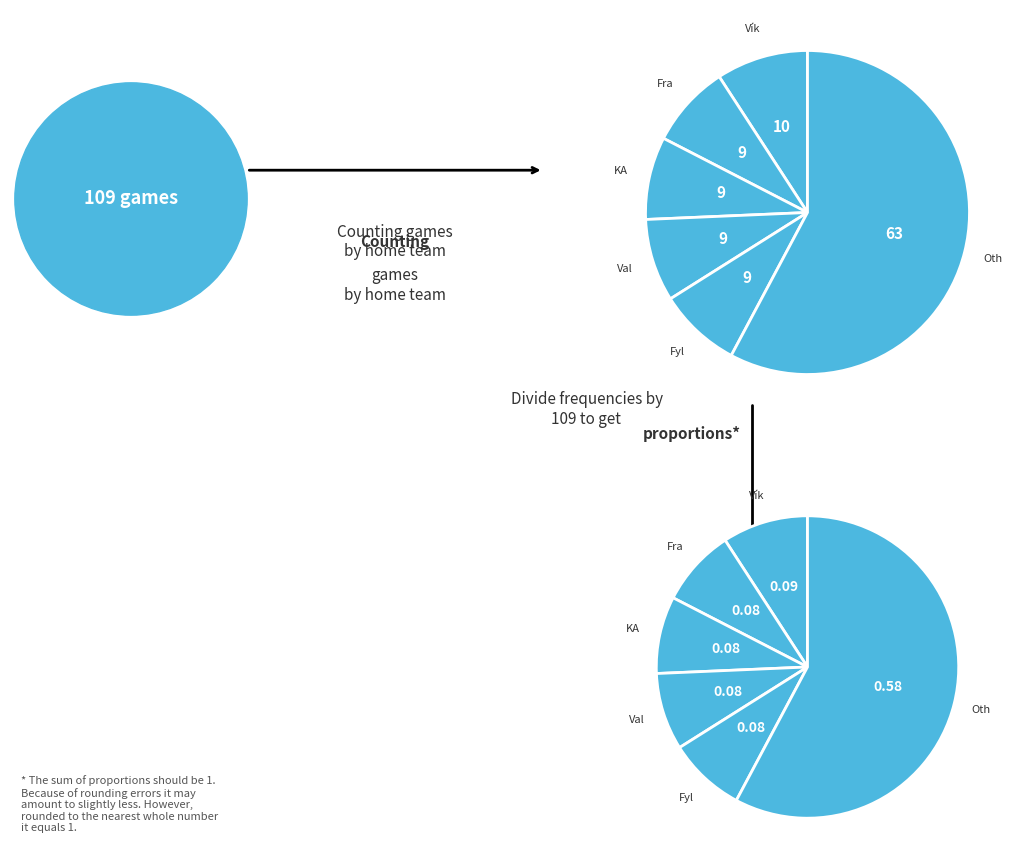

What percentage is NOT represented by 8?

91.7%